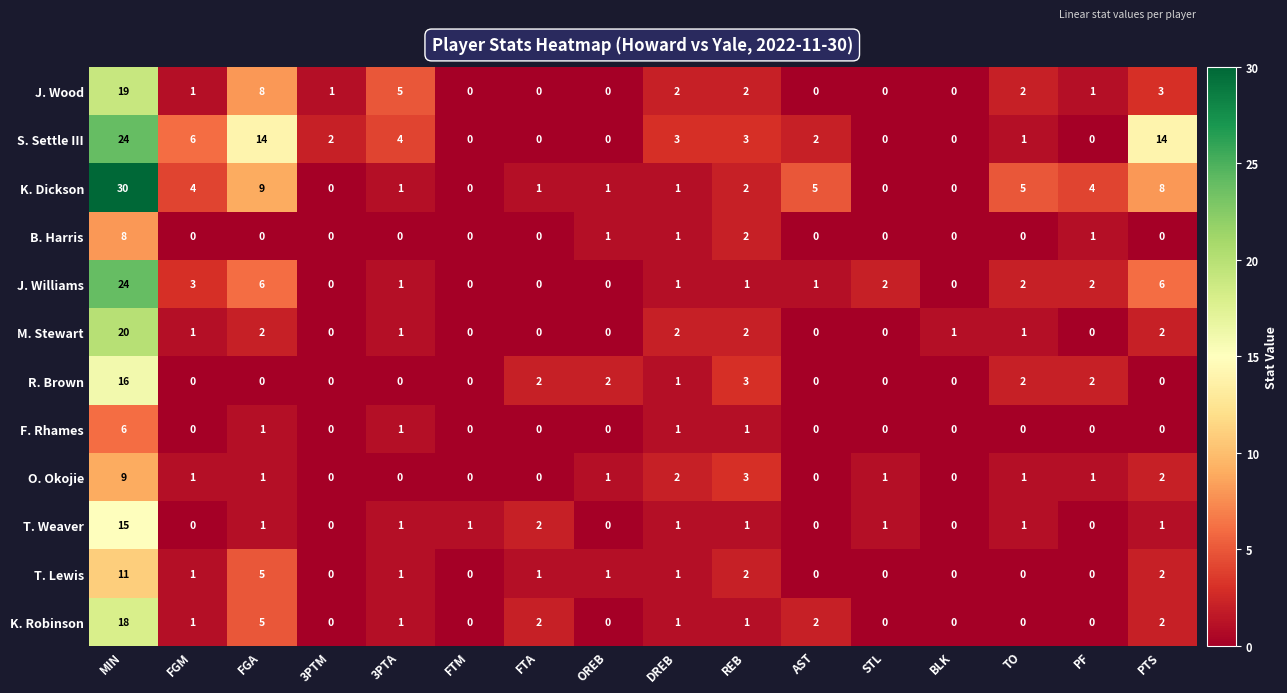

What is the greatest value displayed?

30